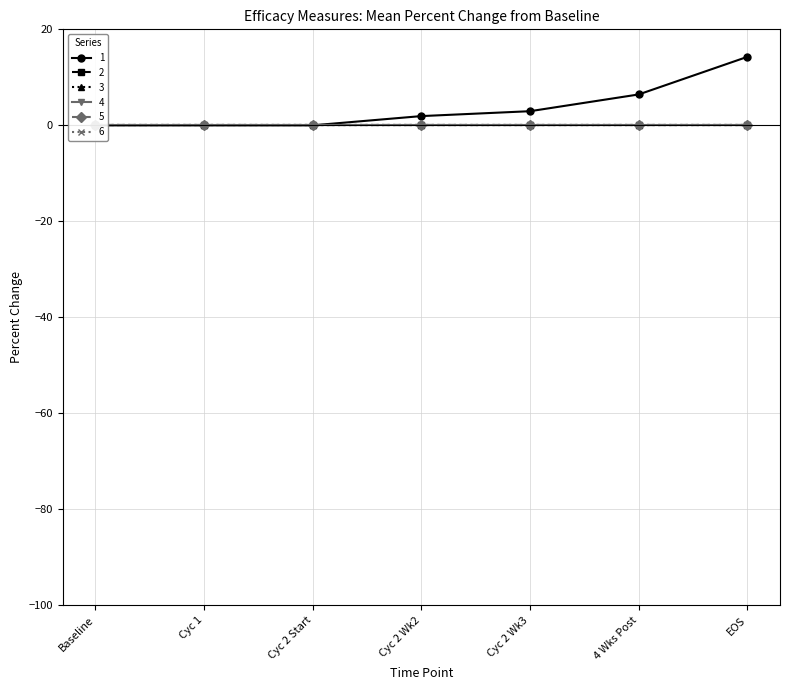

True or false: 1 has more than 1 points higher than both neighbors.

False